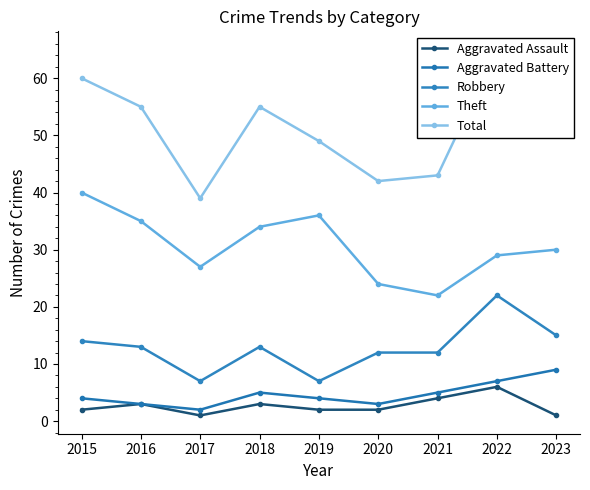

At which category does Aggravated Battery reach its first local valley?

2017